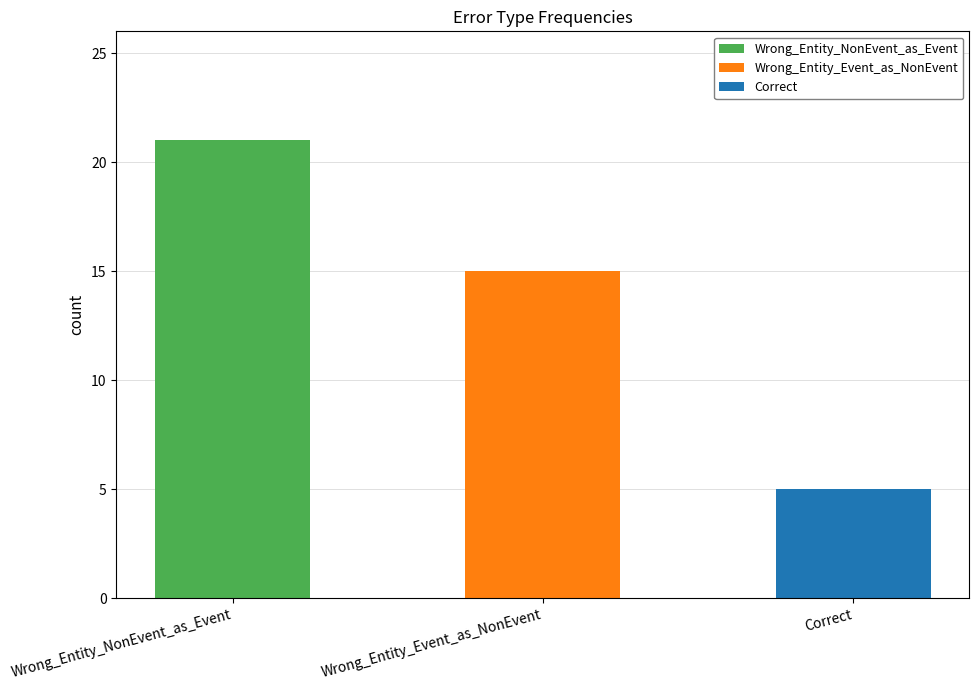

What value does the data have at Wrong_Entity_NonEvent_as_Event, to the nearest 10?

20